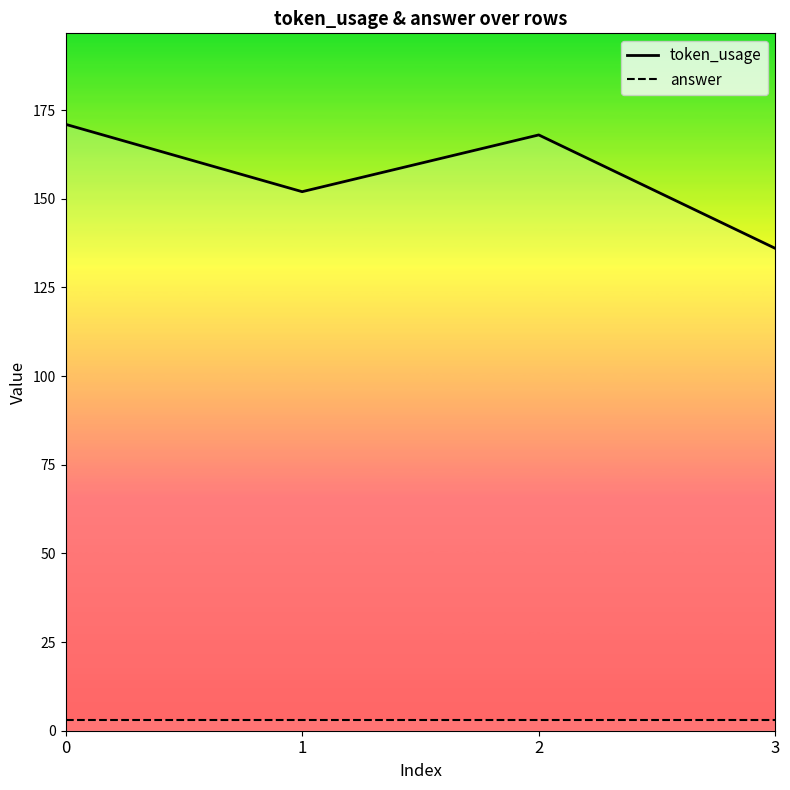

Reading right to left, list all the values displayed in this chart.

token_usage: 136	168	152	171
answer: 3	3	3	3